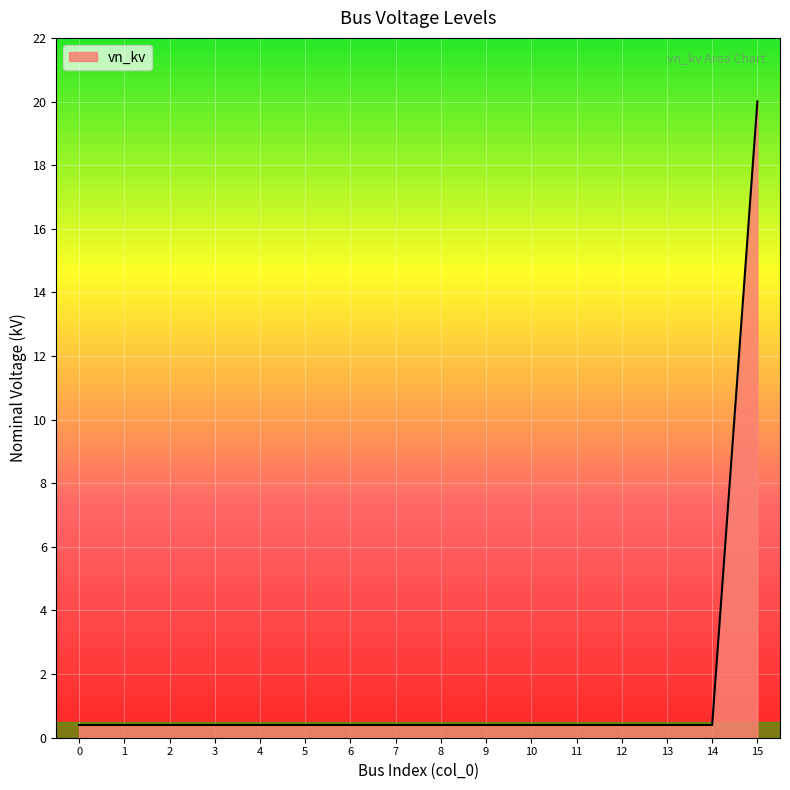

Reading left to right, what are all the values shown in this chart?

0.4	0.4	0.4	0.4	0.4	0.4	0.4	0.4	0.4	0.4	0.4	0.4	0.4	0.4	0.4	20.0